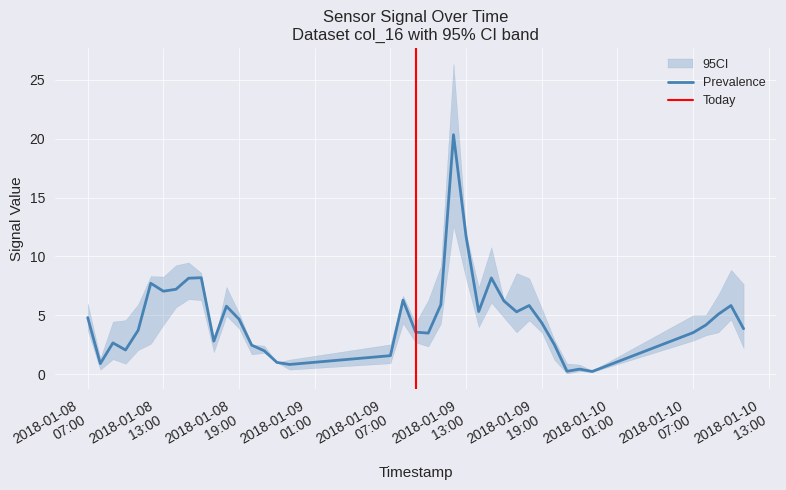

Which category has the highest value across all series?

2018-01-09 12:00:00